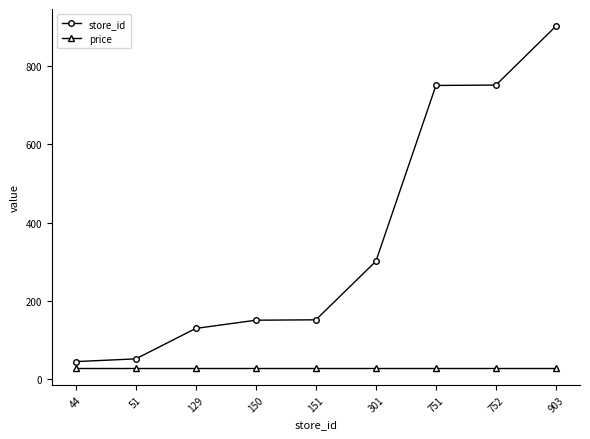

The value of store_id at 751 is 400.5. True or false?

False